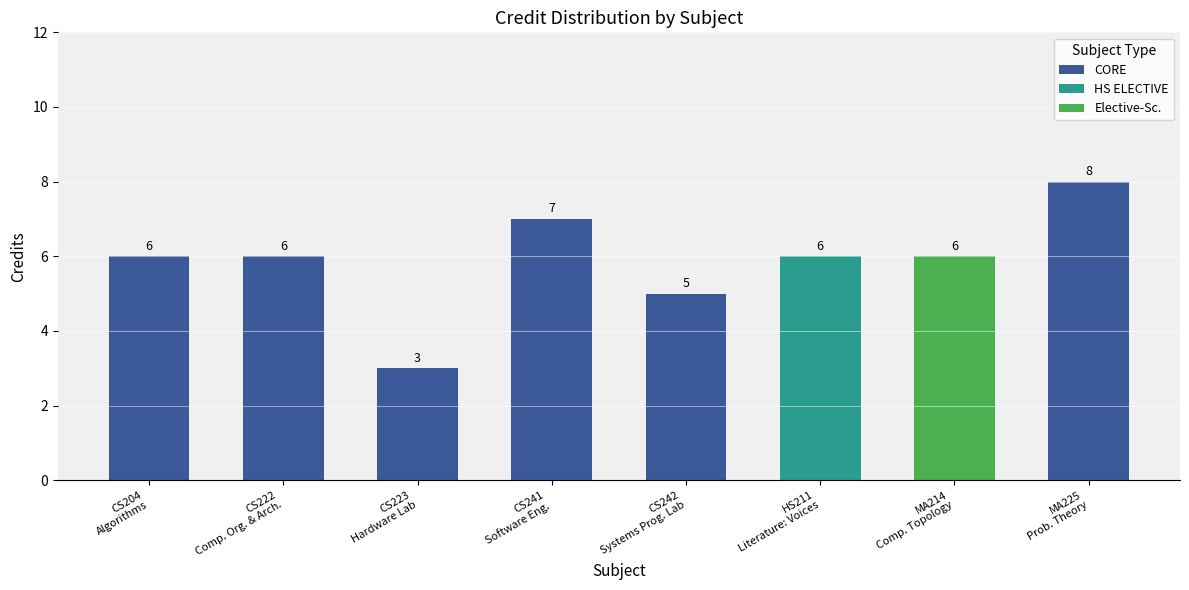

Does the chart contain stacked bars?

No